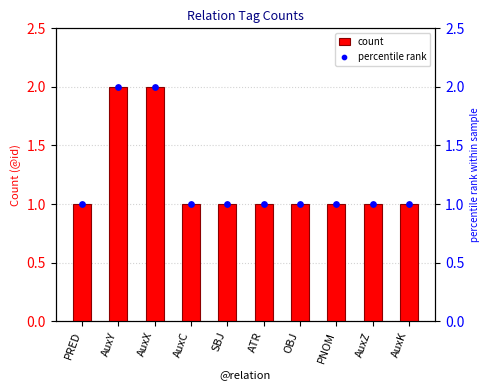

Which series contains the highest Y value?

count